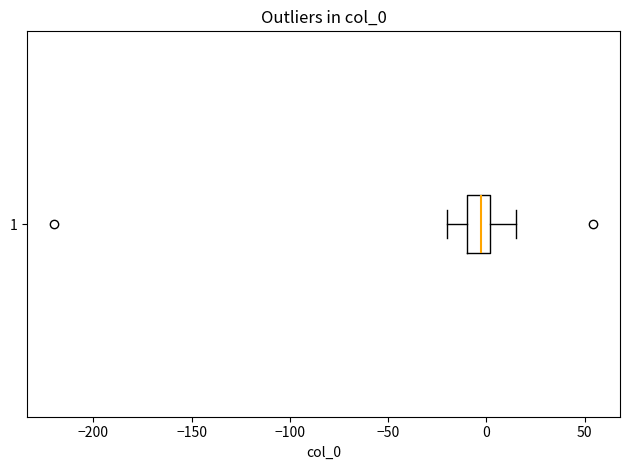

Where does the median line of the box at y = 1 sit on the x-axis? The values are not printed on the chart, so give them approximately, as read against the axis.

-5